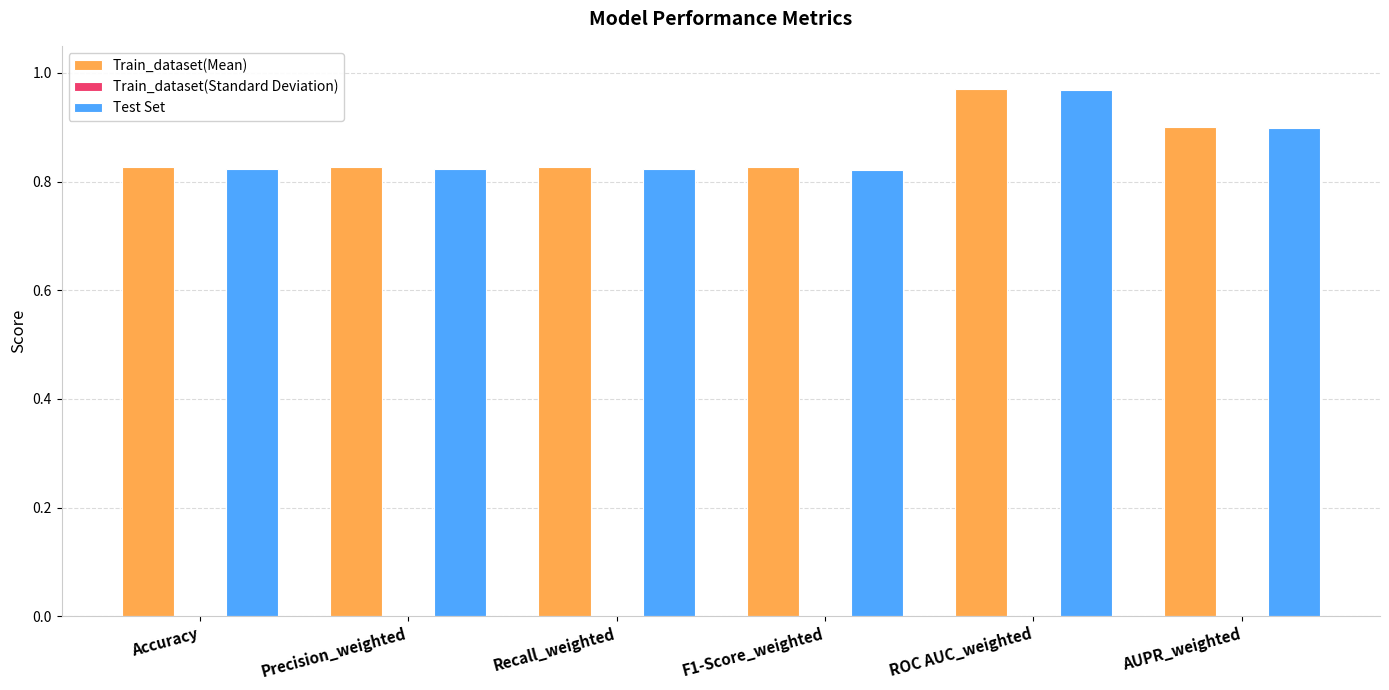

The Test Set series shows 1.3 at AUPR_weighted. True or false?

False